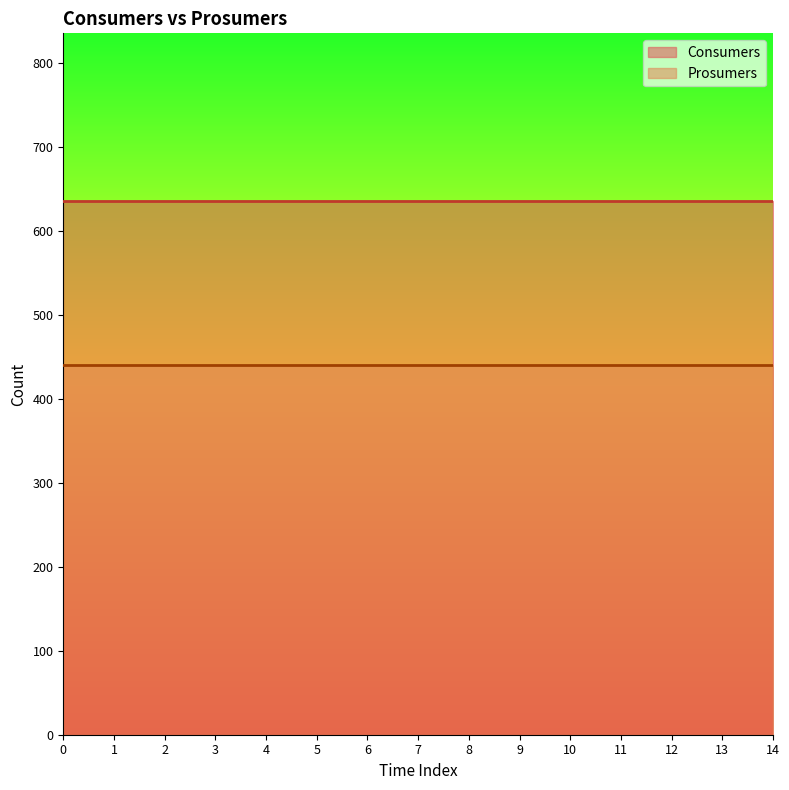

What is the difference between the highest and lowest values at 7?

195